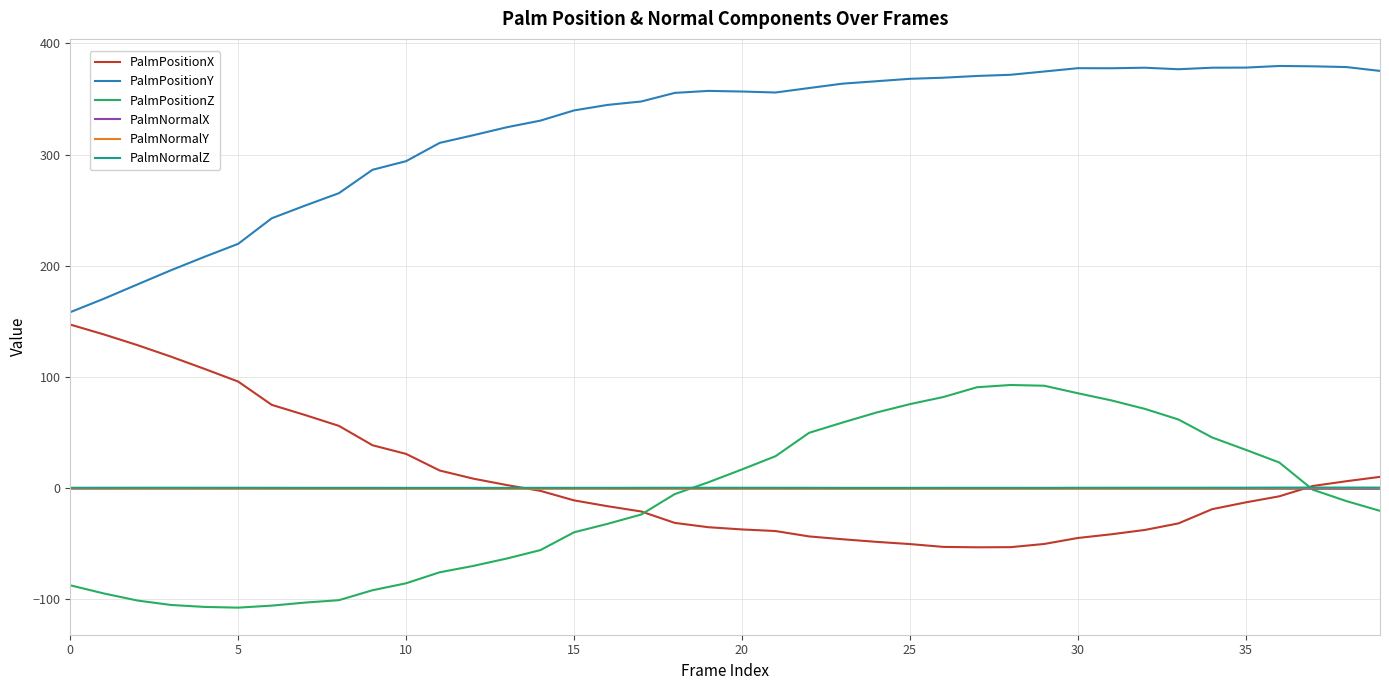

What is the smallest value displayed?

-107.9